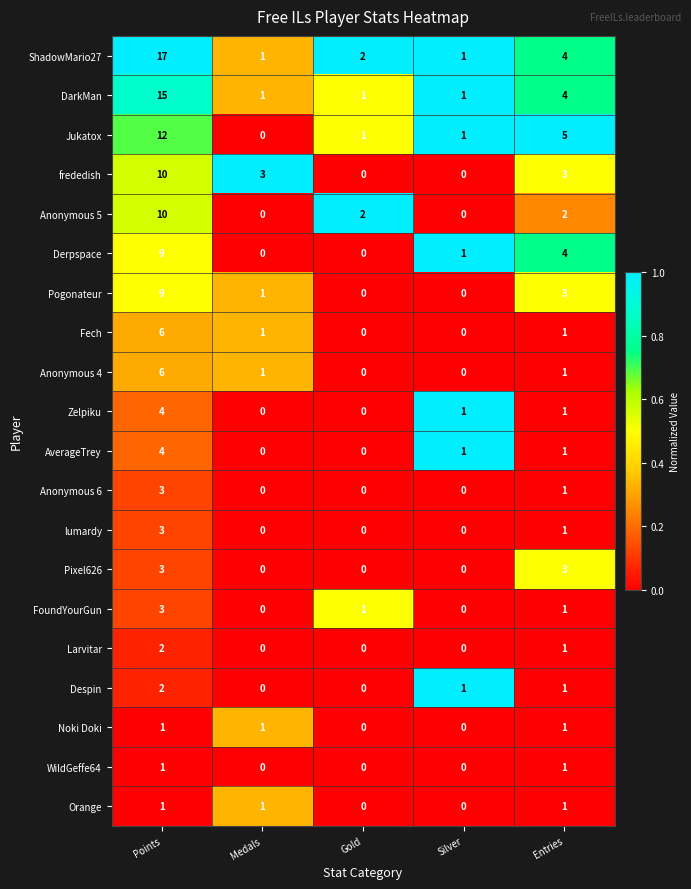

What is the sum of all Jukatox values?

19